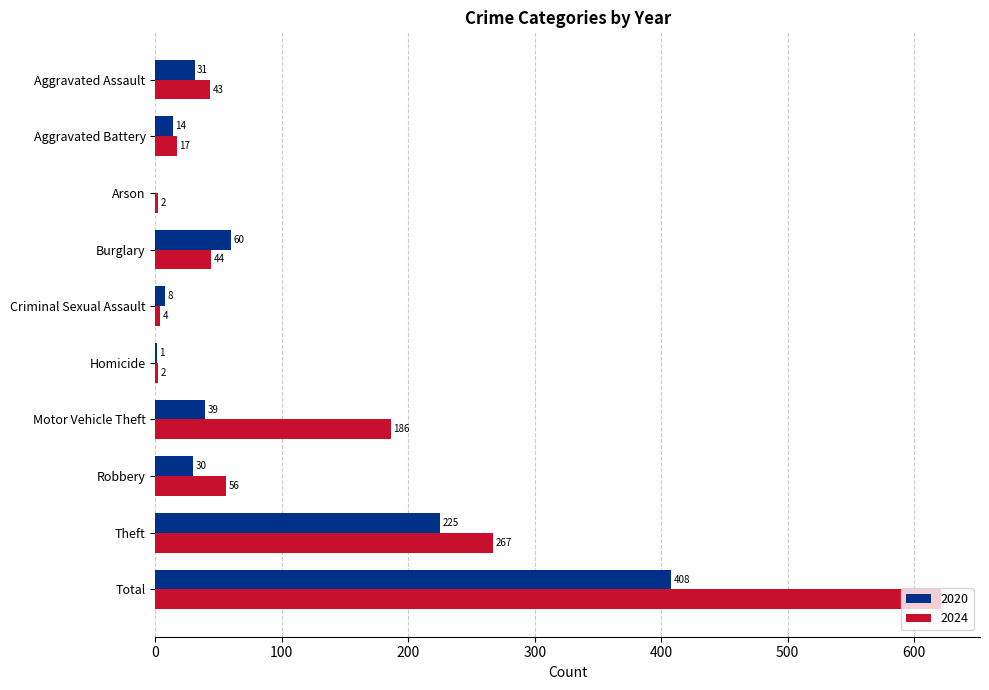

Is it true that 2020 equals 408 at Total?

True